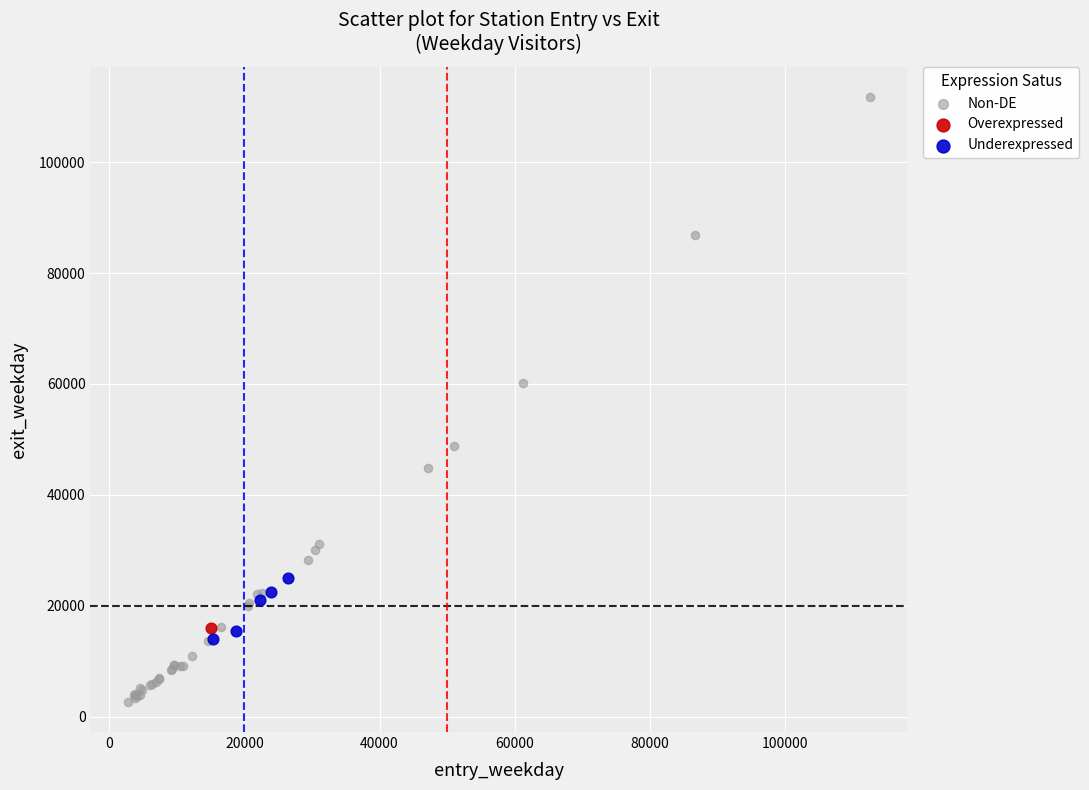

Which series contains the highest Y value?

Non-DE